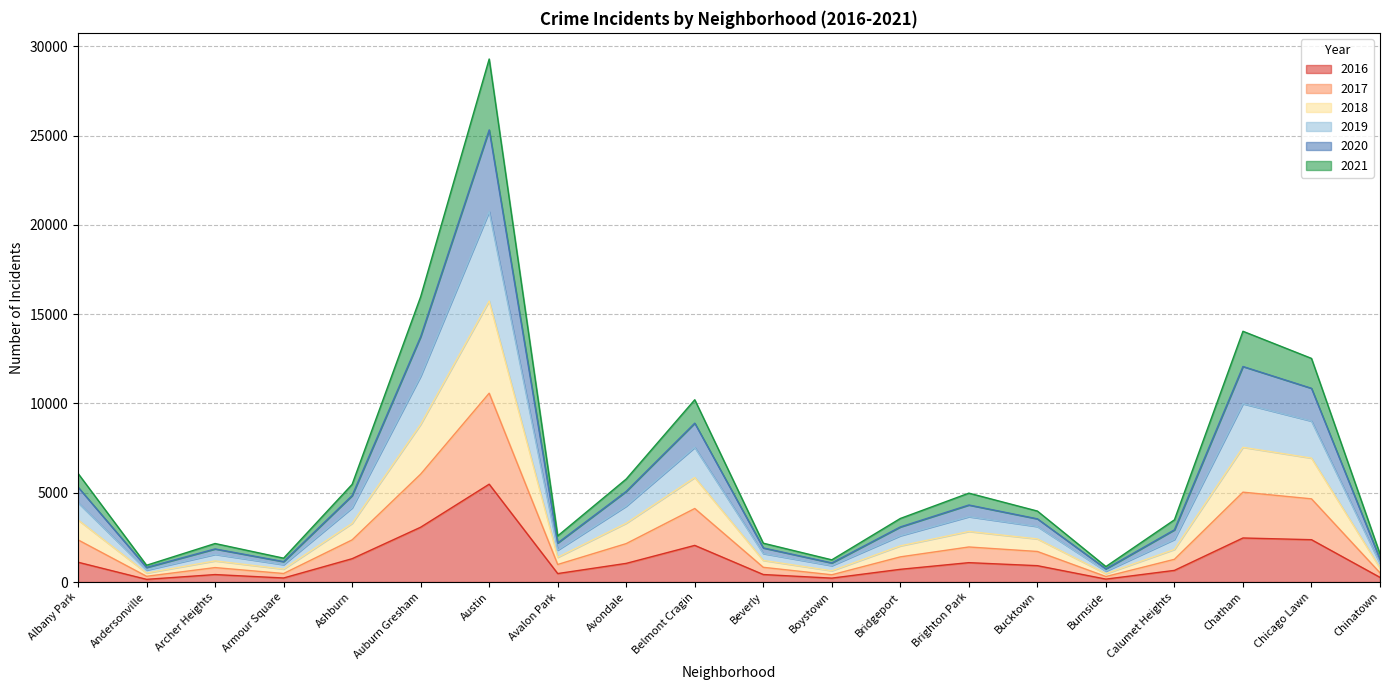

What is the total value across all series at Austin?

29294